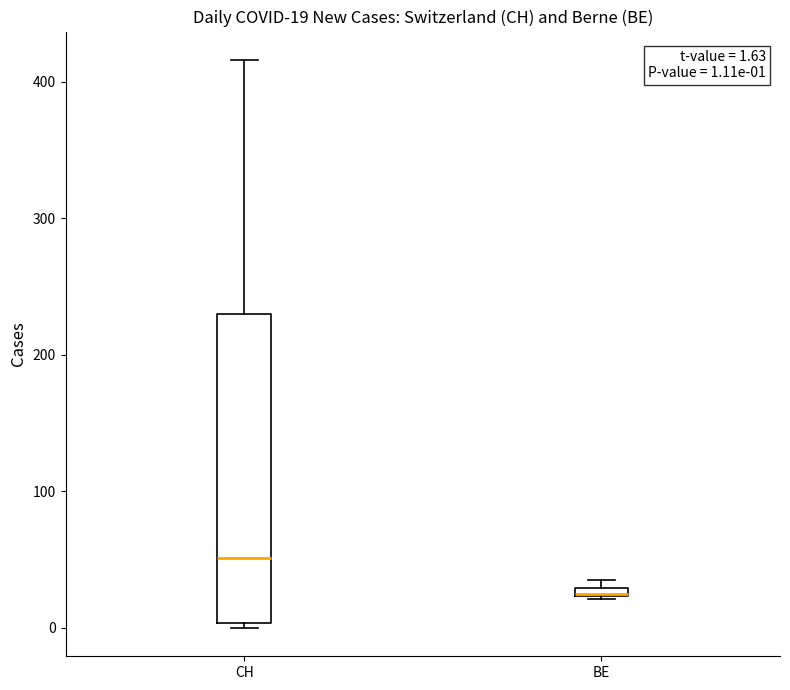

Comparing the boxes themselves (not the whiskers), which one is the tallest?

CH